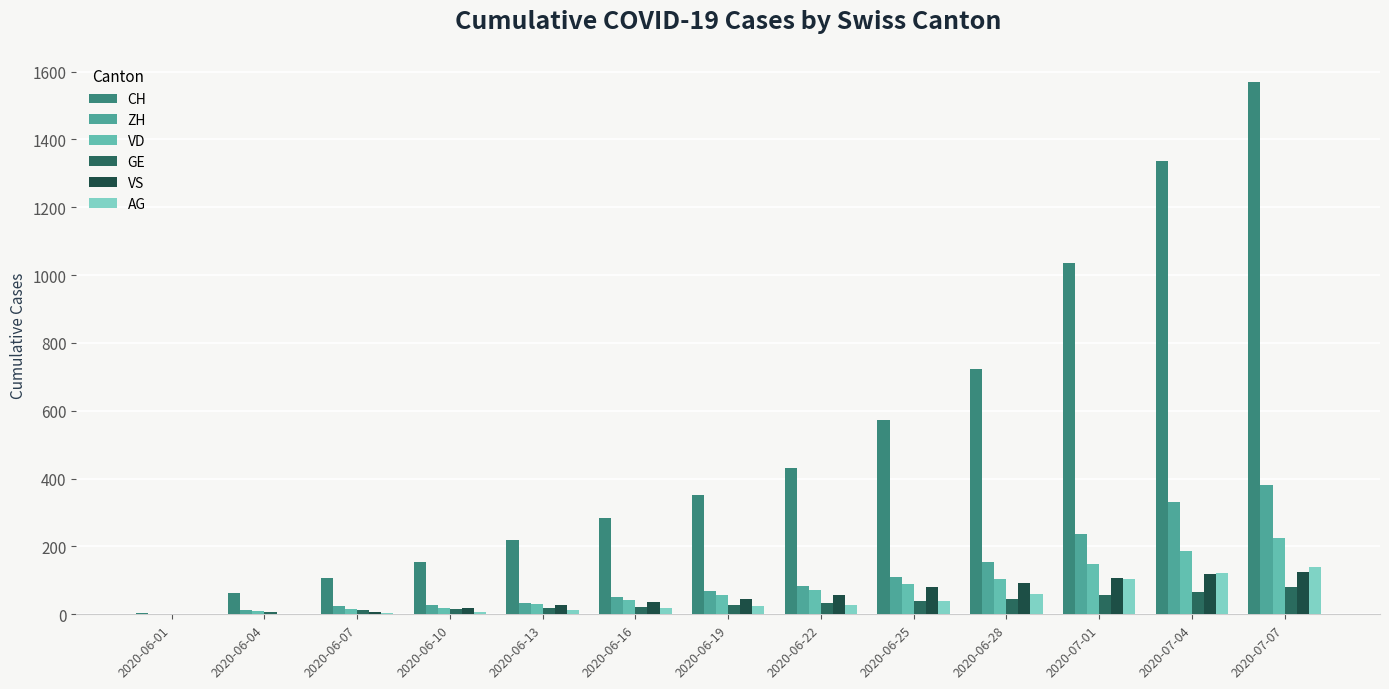

At 2020-07-04, list the series in order from smallest to largest.

GE, VS, AG, VD, ZH, CH